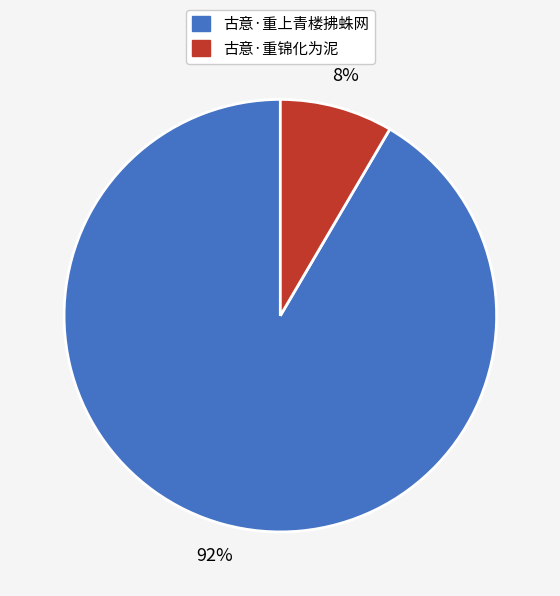

Do 古意·重锦化为泥 and 古意·重上青楼拂蛛网 together represent more than half of the pie?

Yes